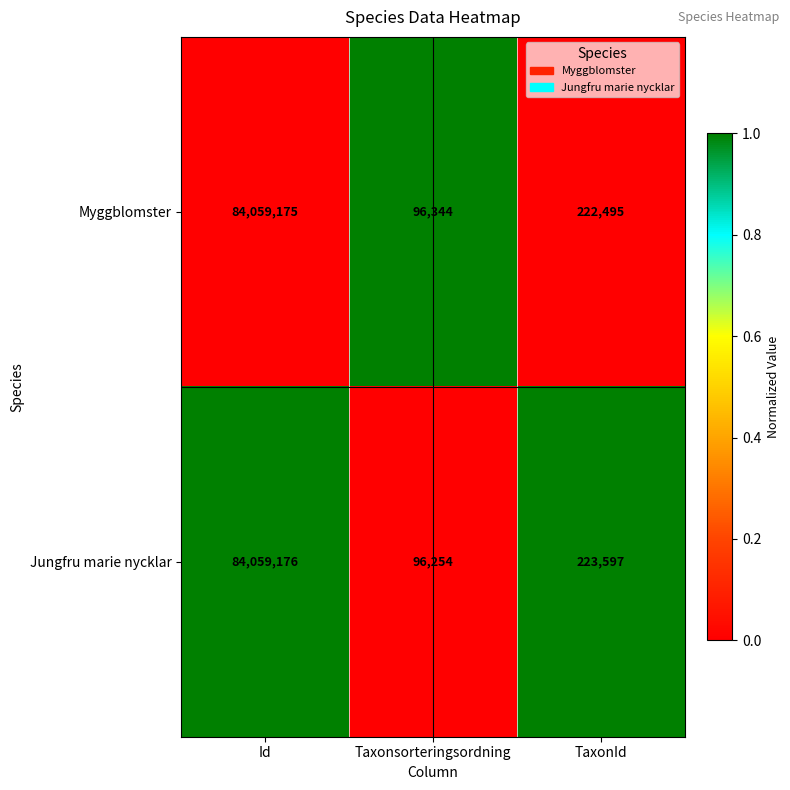

How many series are shown in this chart?

2